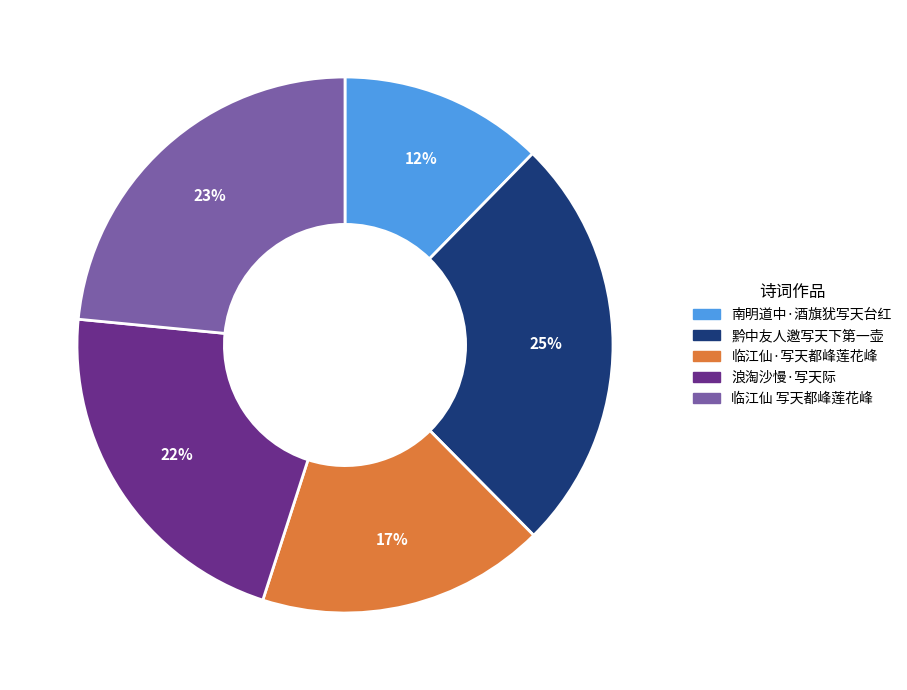

Which slice is the smallest?

南明道中·酒旗犹写天台红